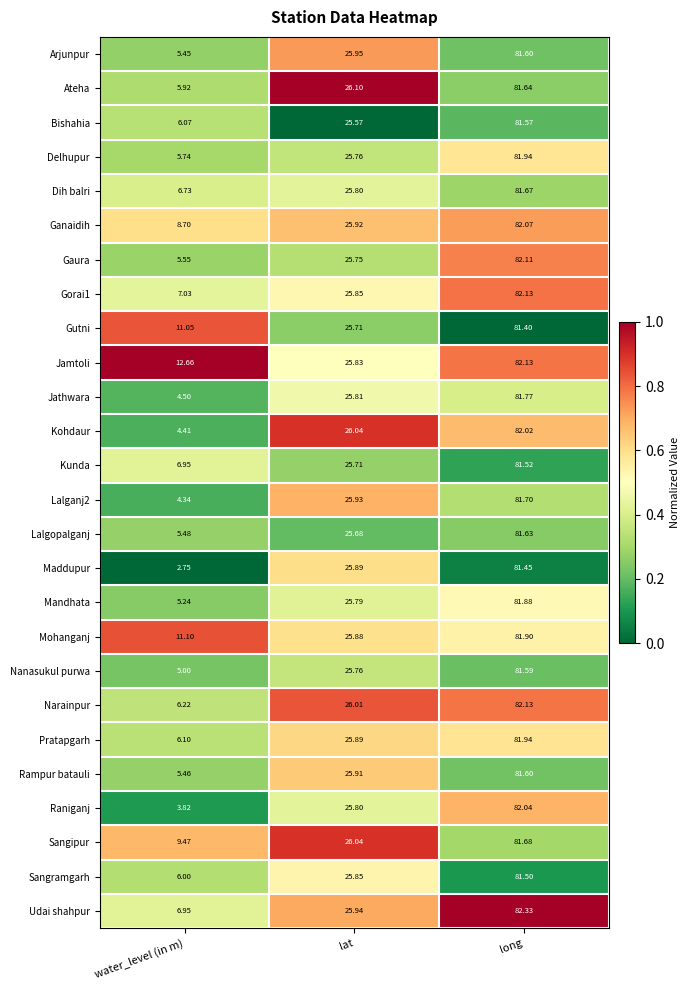

At which label is Ateha closest to 43?

lat